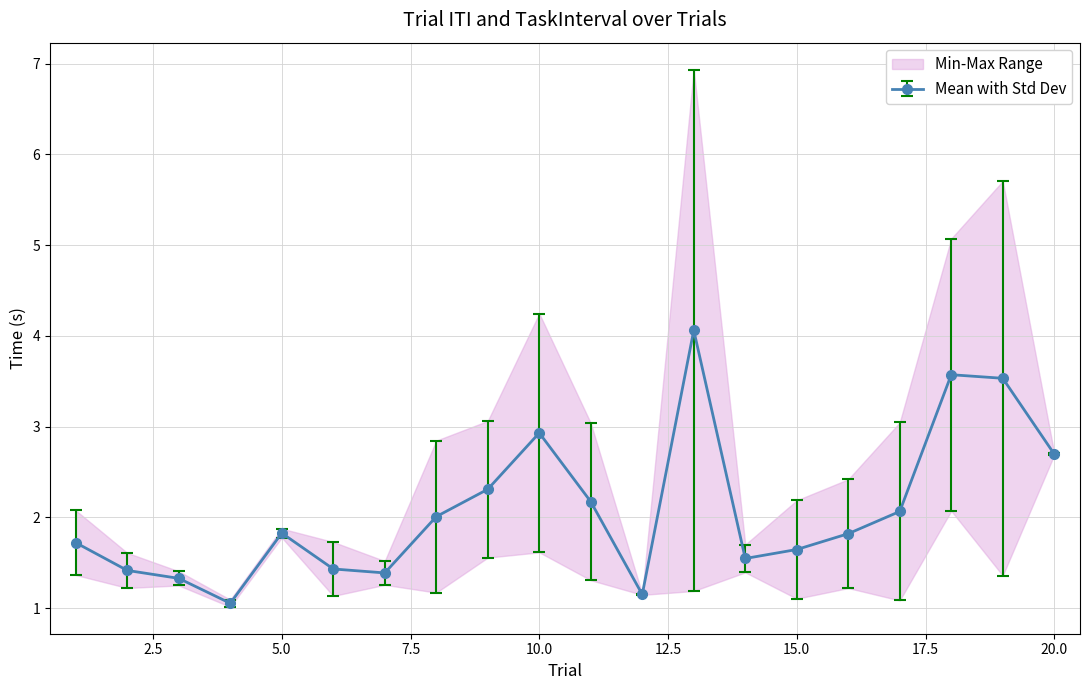

Between 17 and 13, which is larger?

13